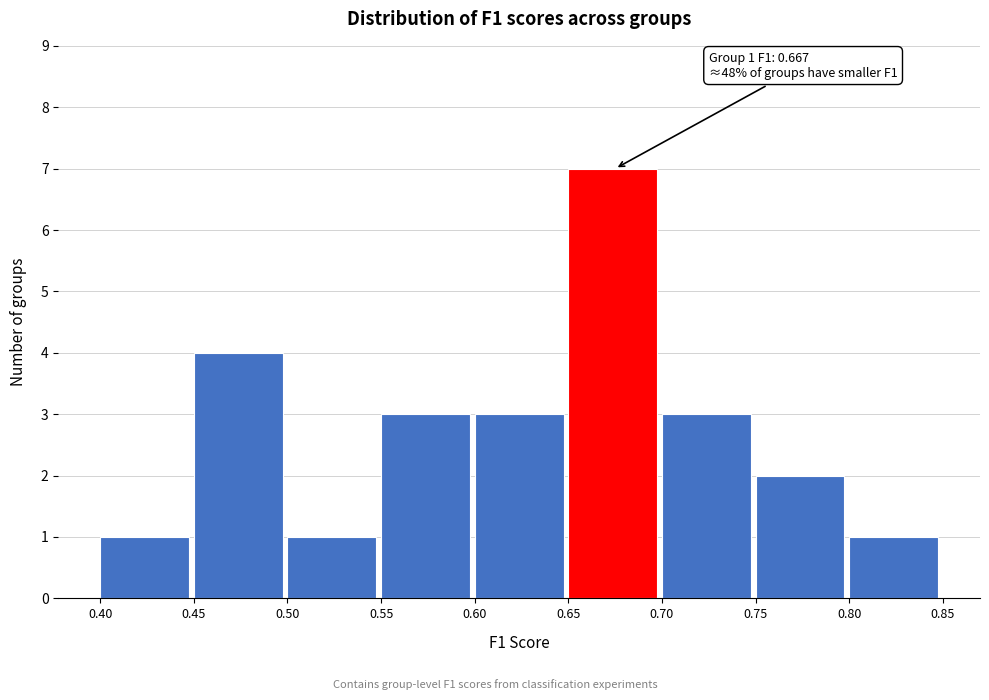

Over which range of the x-axis is the bar tallest?

0.65 to 0.70